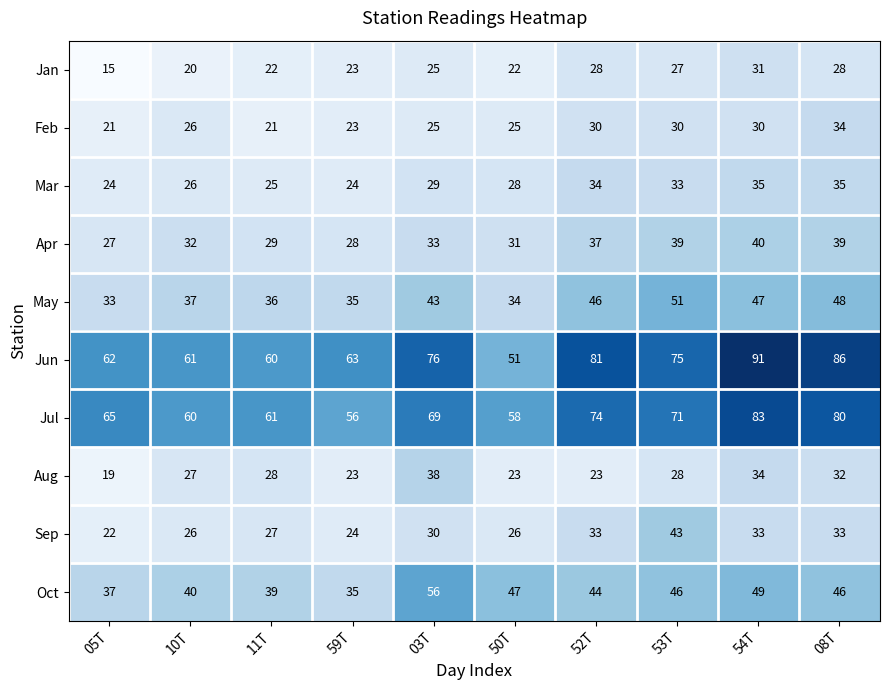

The value of Mar at 10T is 39. True or false?

False